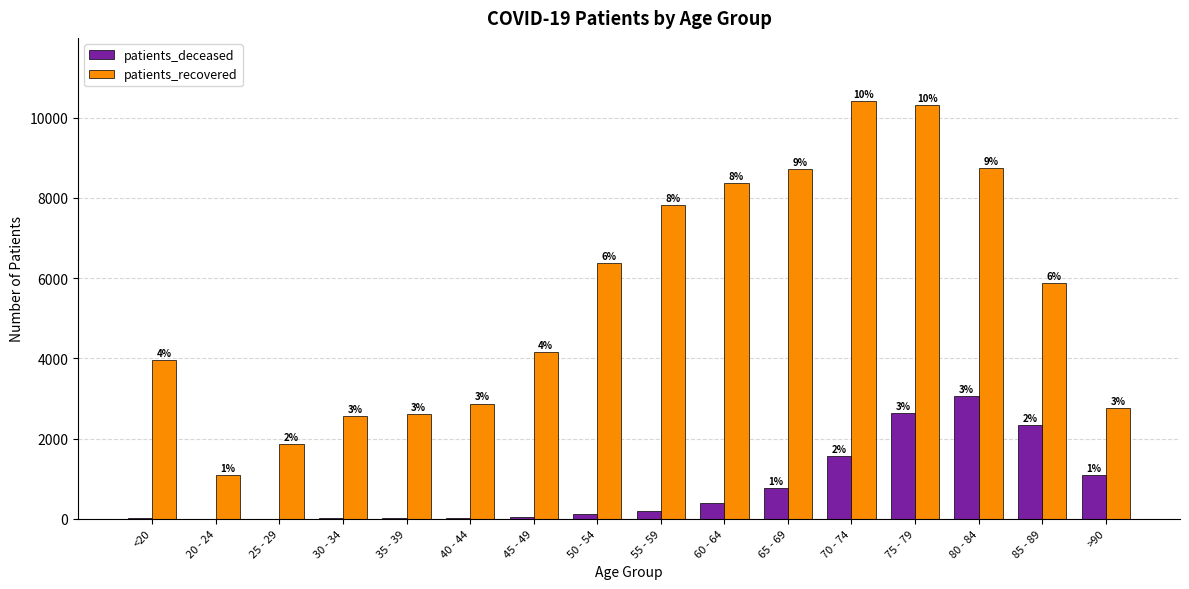

Is the value of patients_recovered at 20 - 24 greater than the value of patients_deceased at 75 - 79?

No